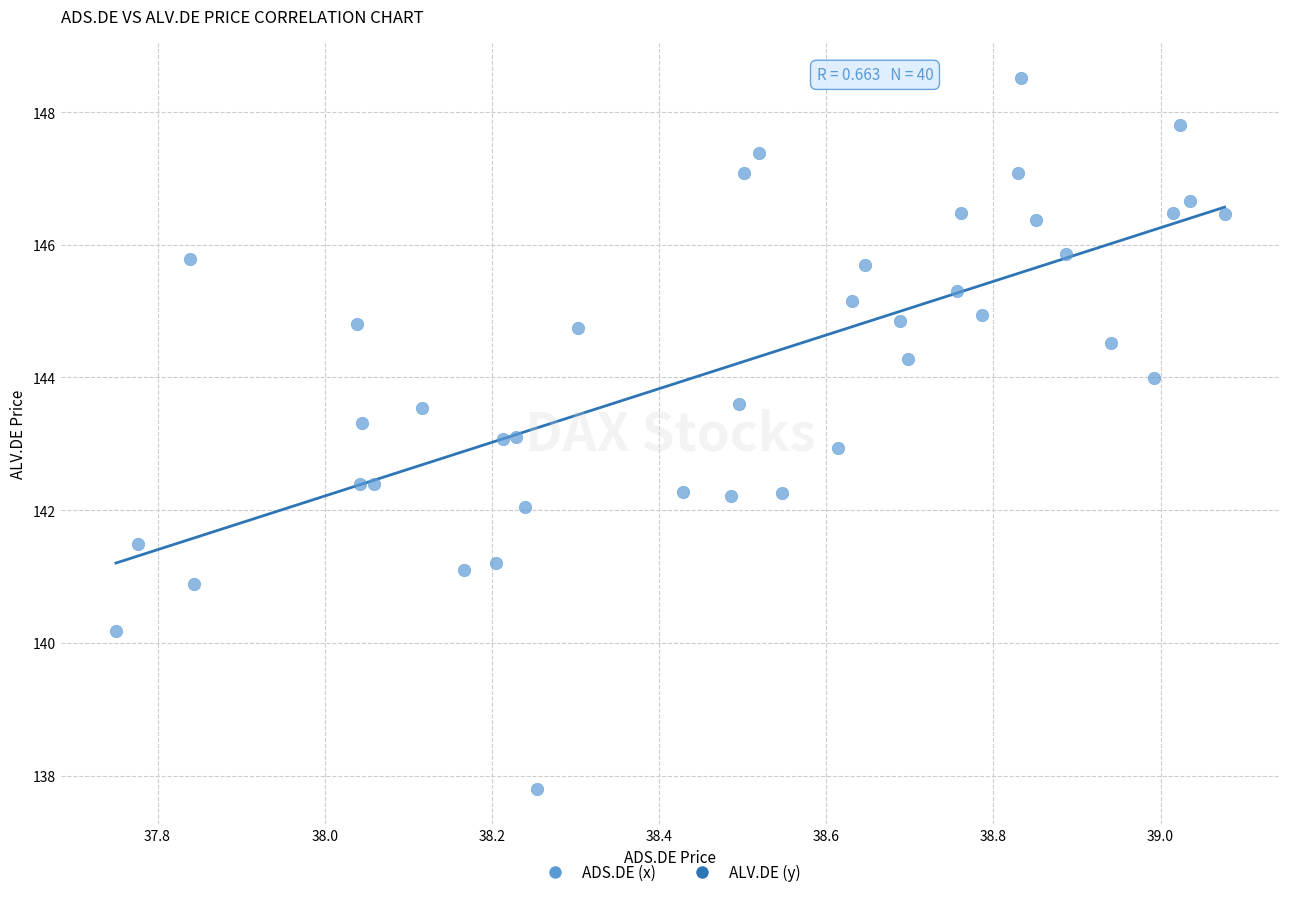

What is the range of X values (max minus min)?

1.3